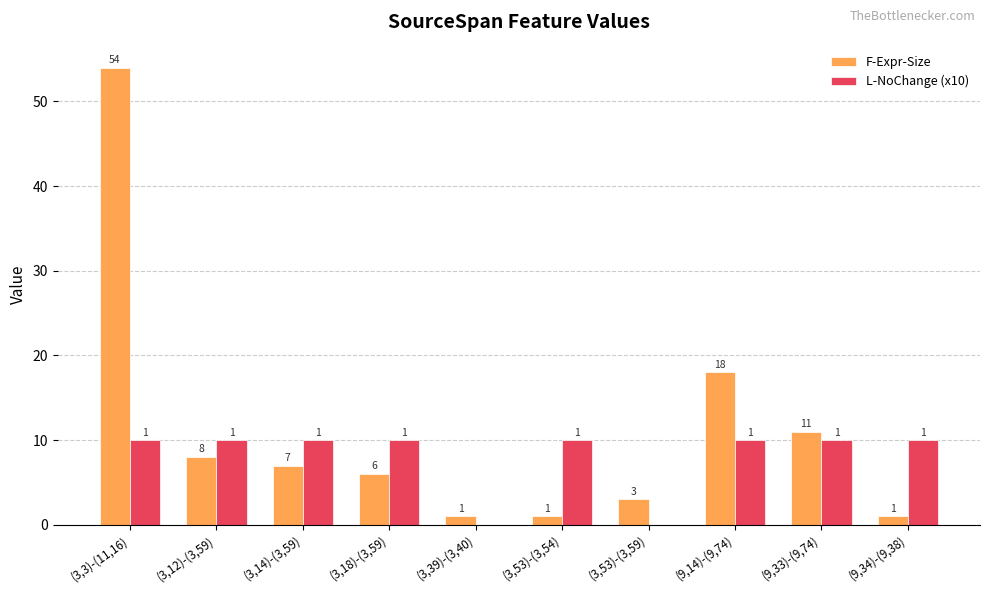

Does the chart contain stacked bars?

No